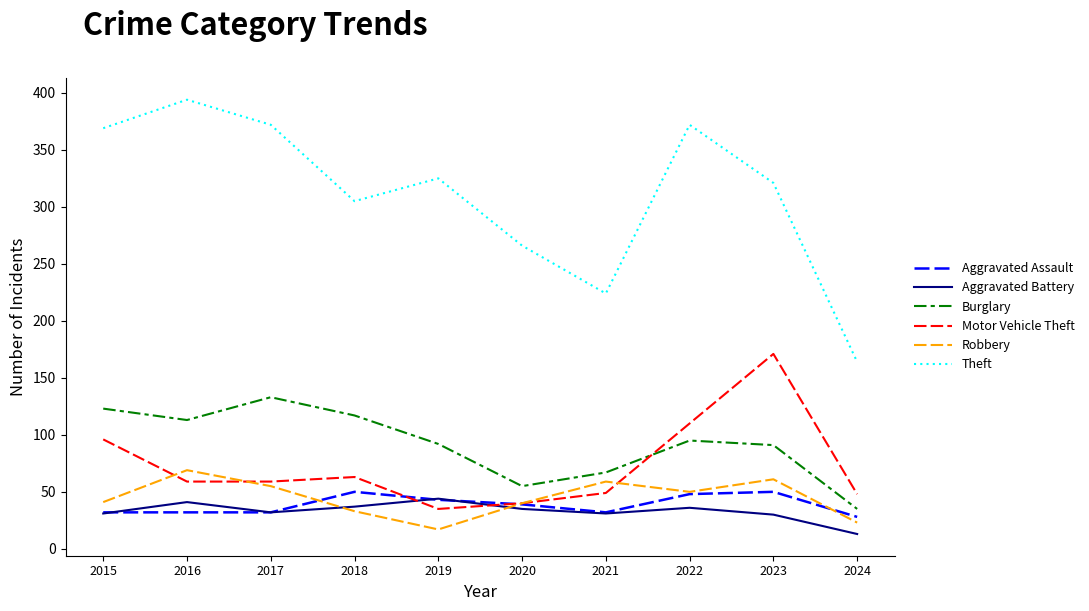

What is the difference between the Aggravated Battery values at 2017 and 2020?

3